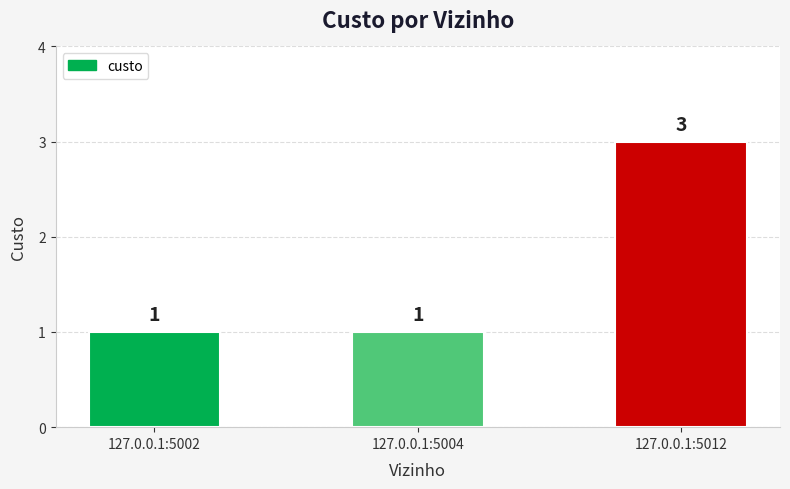

How many bars are there in total?

3